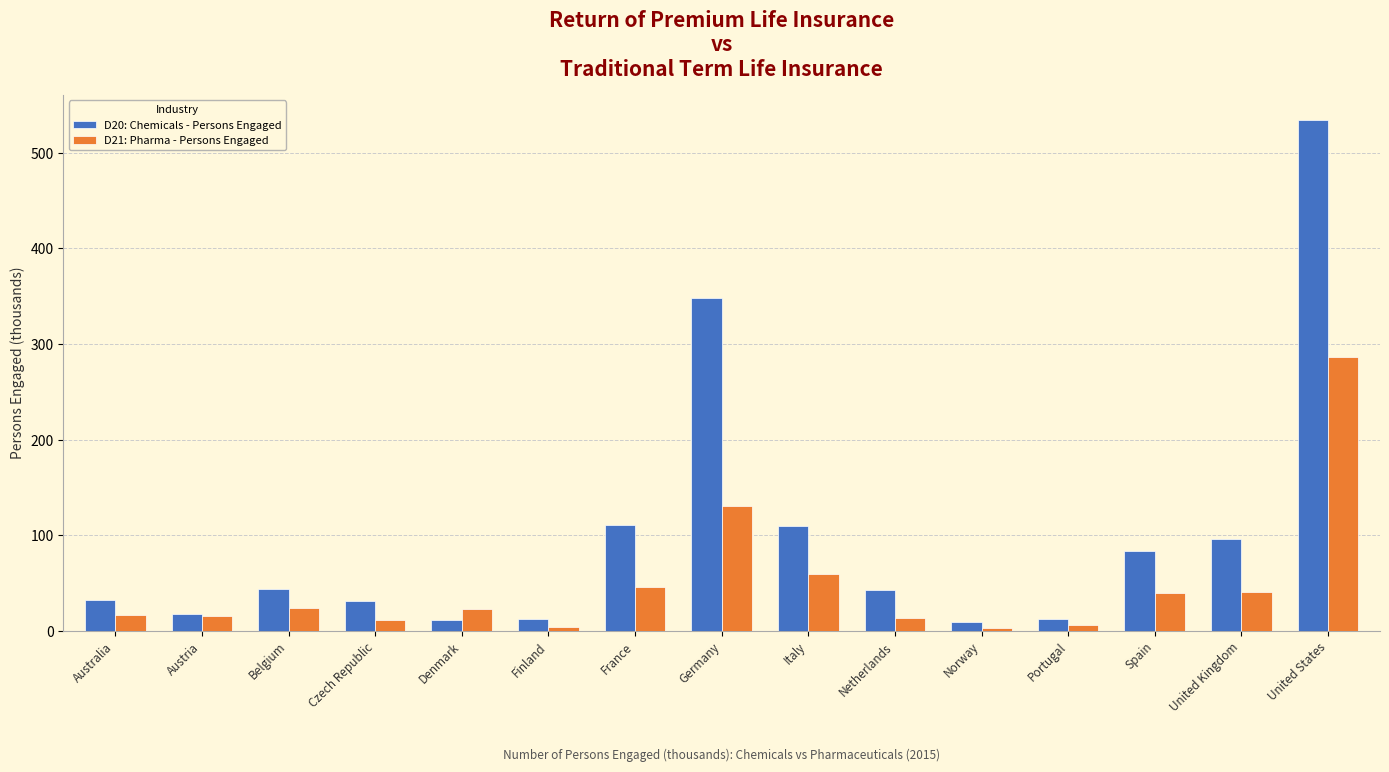

What is the difference between the D20: Chemicals - Persons Engaged values at Finland and Portugal?

0.7